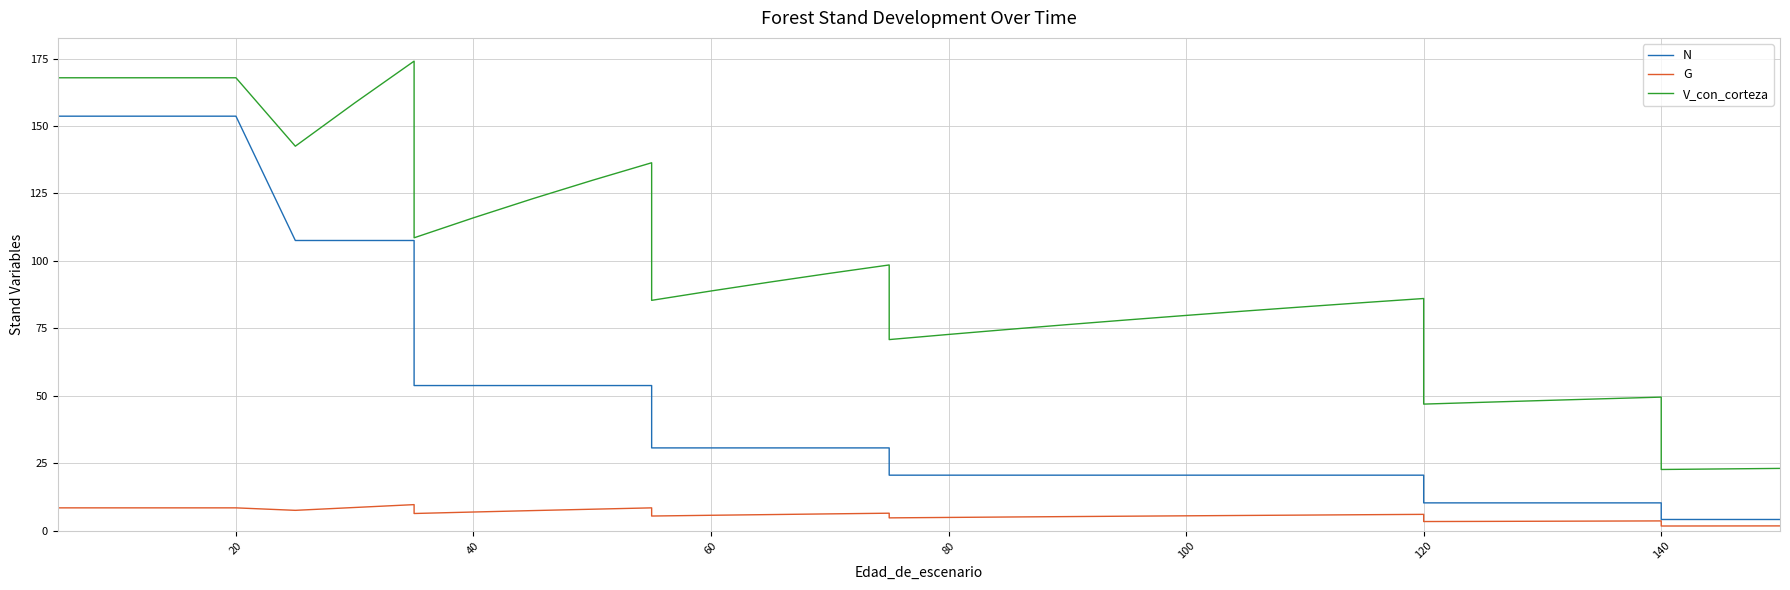

How many lines are shown in the chart?

3